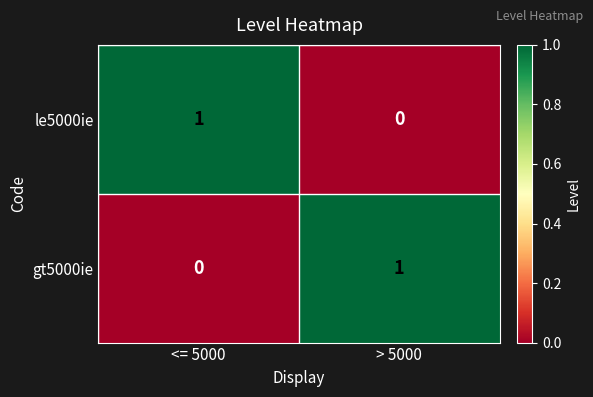

Is it true that le5000ie equals 0 at > 5000?

True